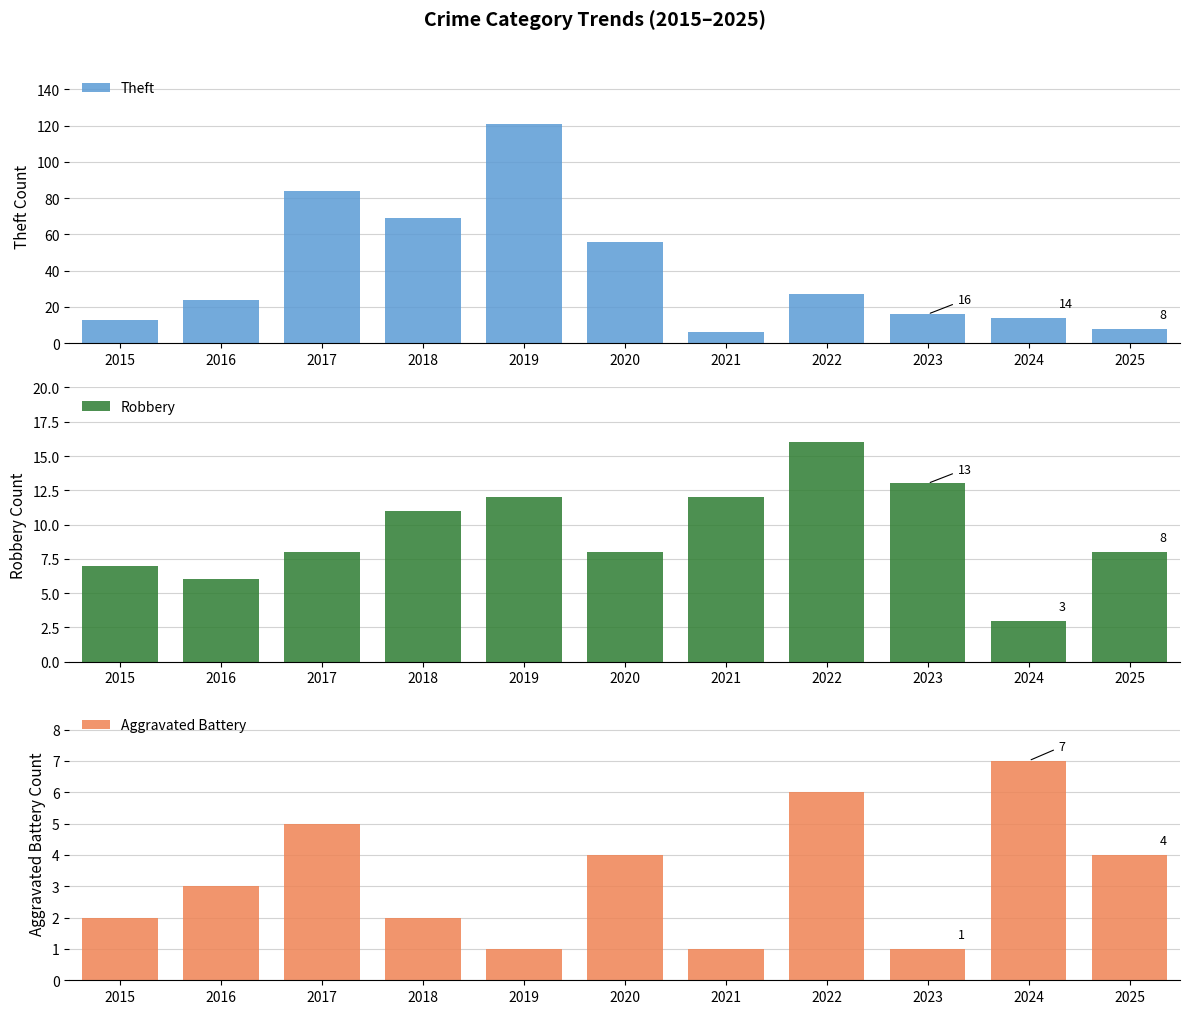

What is the sum of all Aggravated Battery values?

36